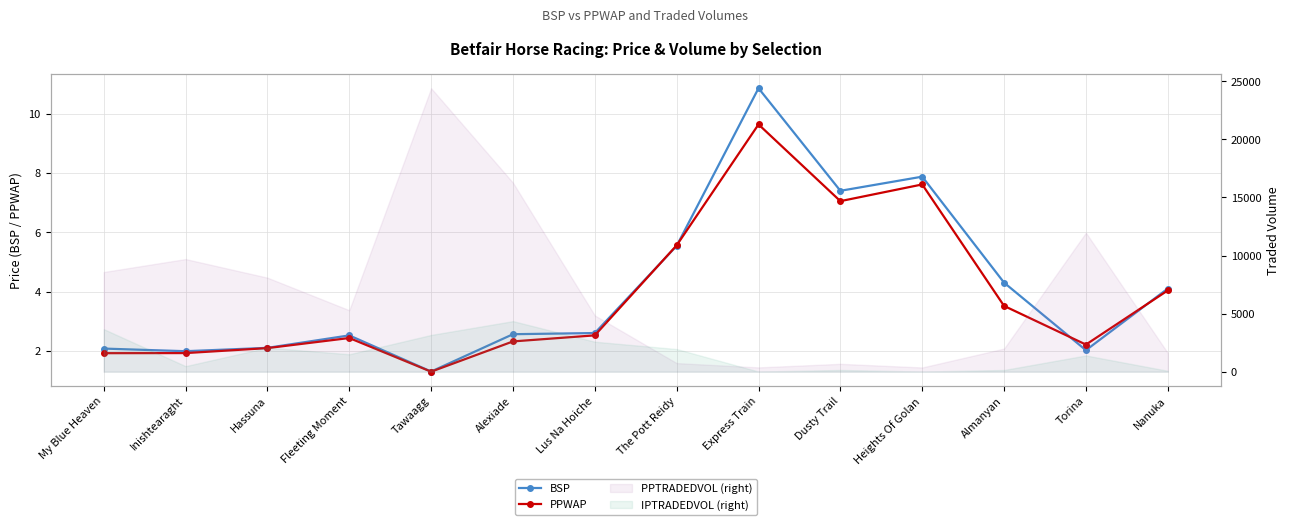

Which series has the widest spread of values?

BSP